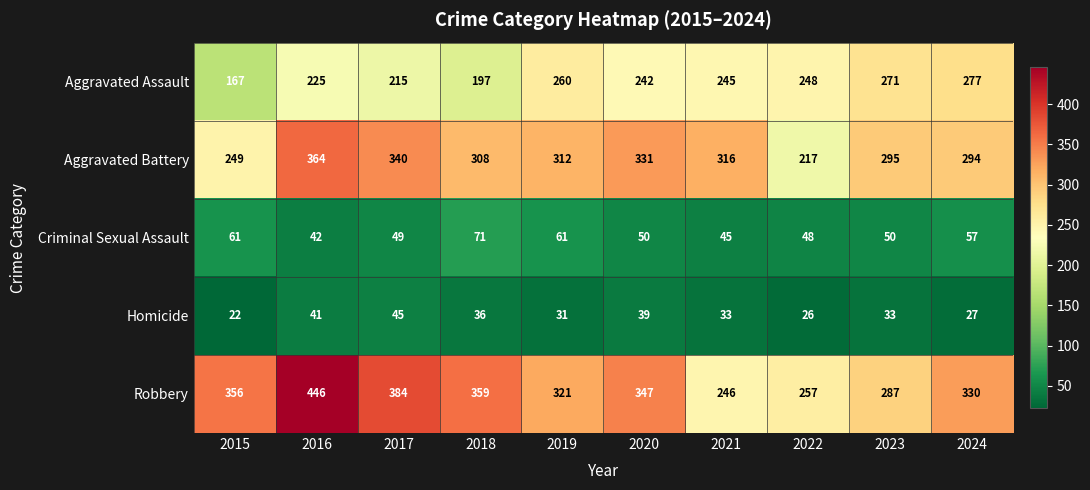

Is it true that Aggravated Assault equals 333 at 2018?

False